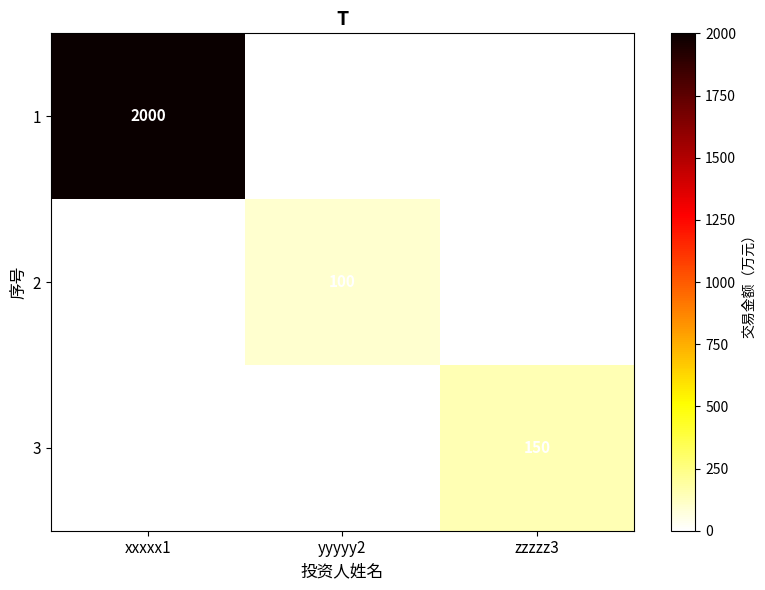

The value of 3 at zzzzz3 is 83. True or false?

False